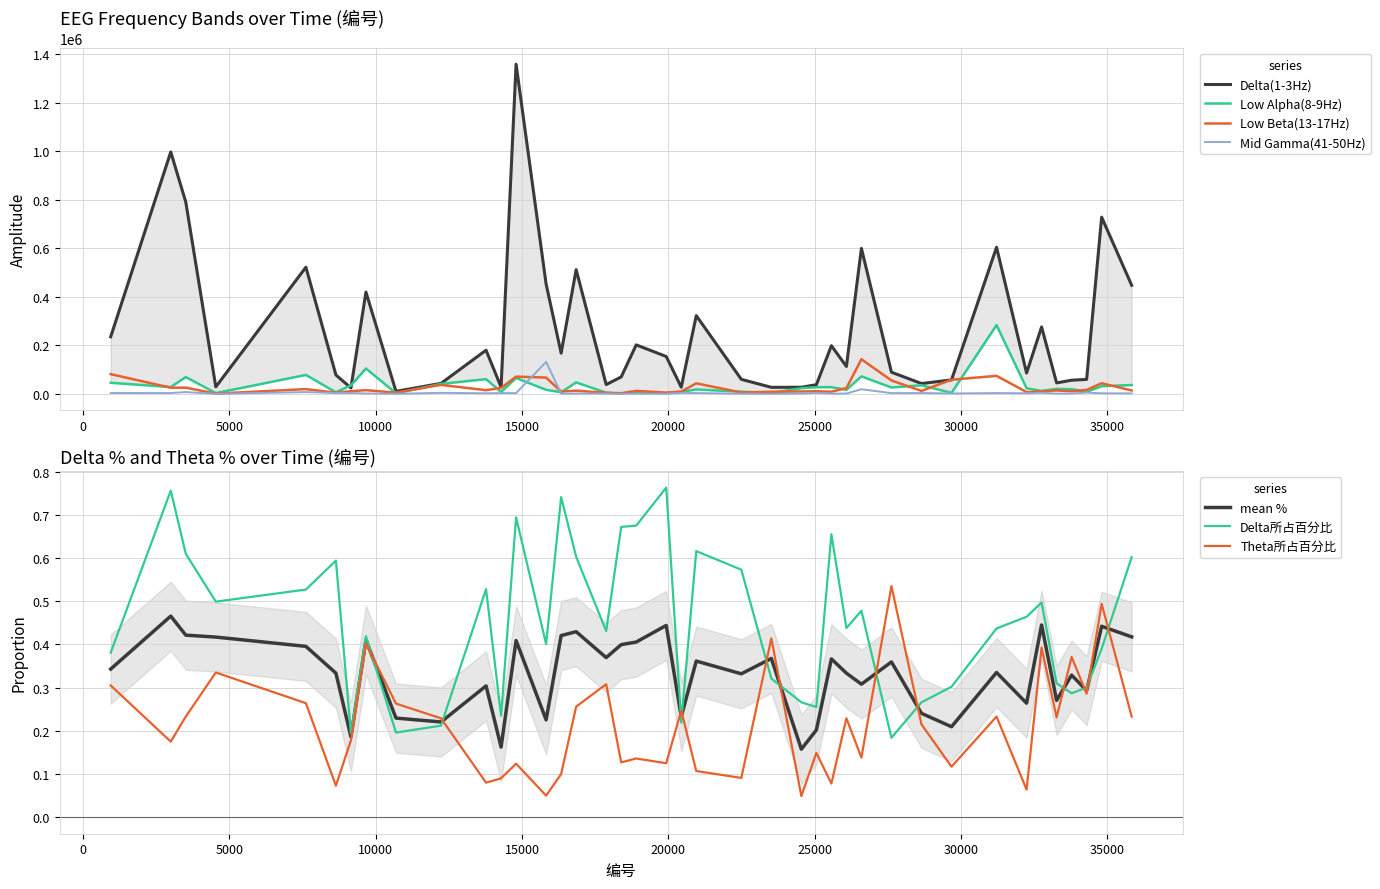

Which series has the largest total across all categories?

Delta(1-3Hz)